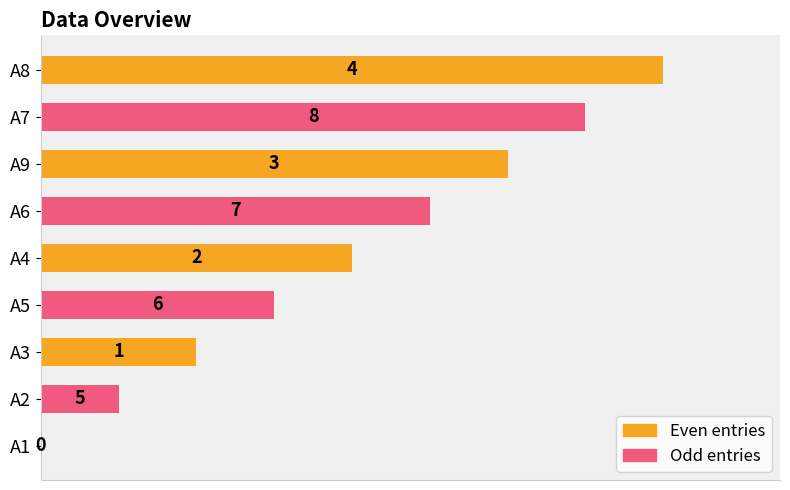

Rank the categories by value from highest to lowest.

A8, A7, A9, A6, A4, A5, A3, A2, A1